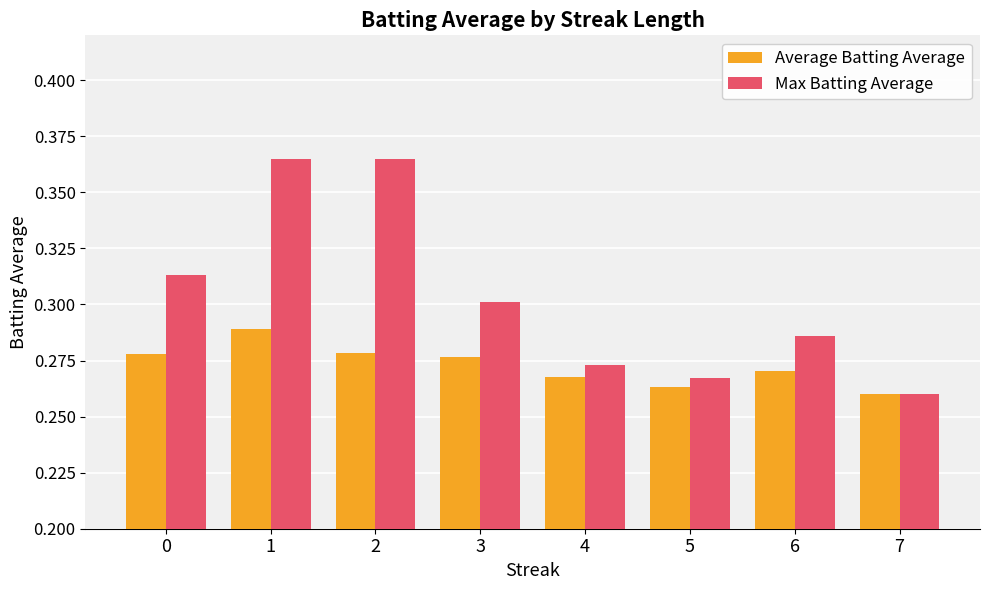

What is the sum of the Max Batting Average values at 3 and 5?

0.6